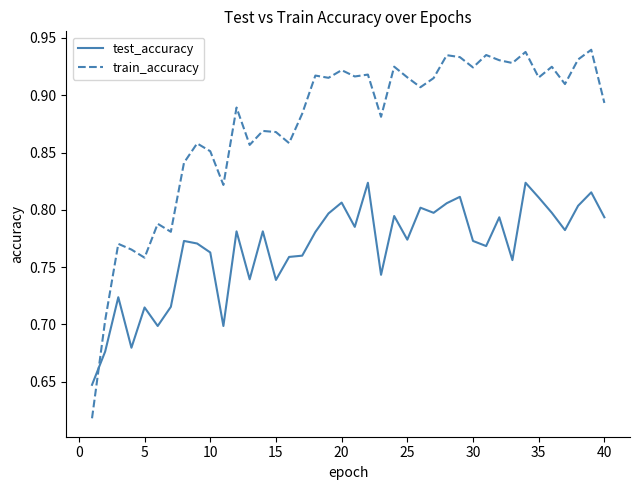

True or false: test_accuracy and train_accuracy intersect in this chart.

True